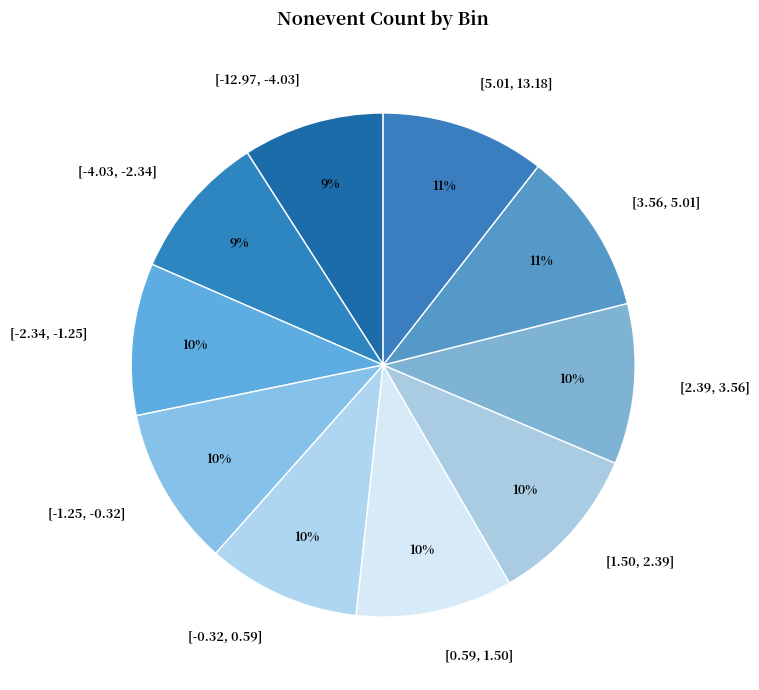

What is the ratio of the value at [-1.25, -0.32] to the value at [-0.32, 0.59]?

1.0